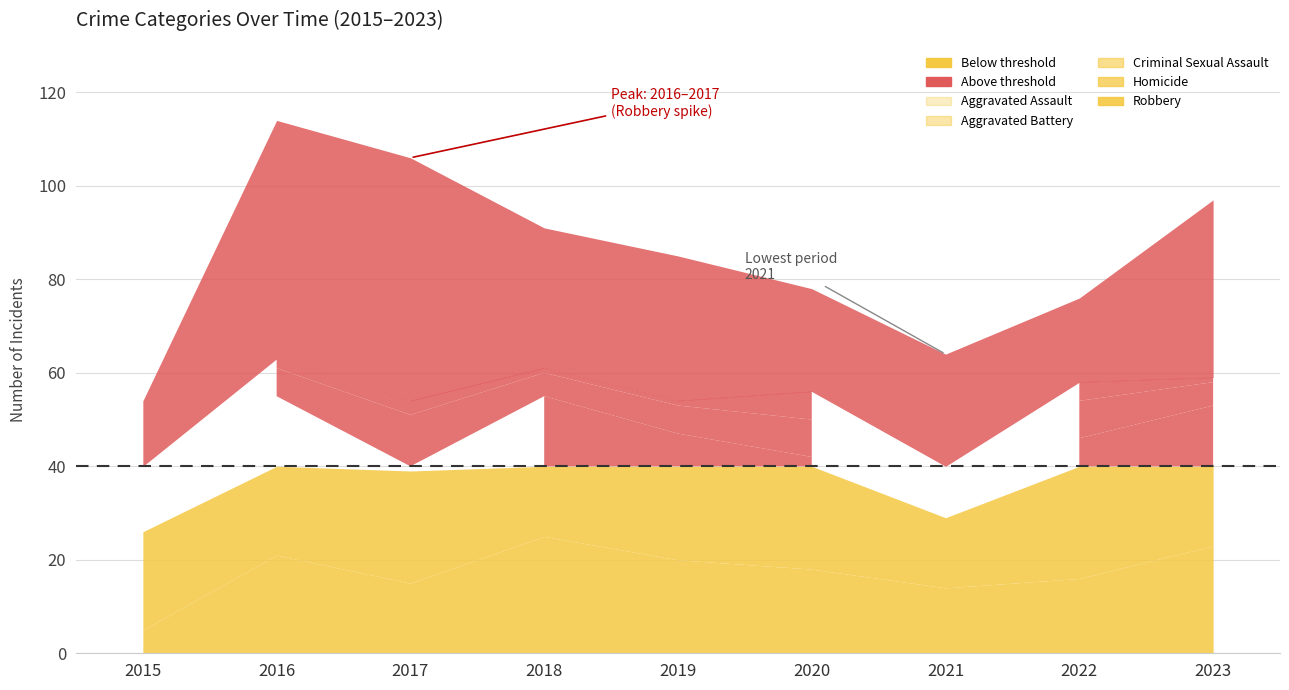

How many interior local valleys does the Aggravated Assault series have?

2